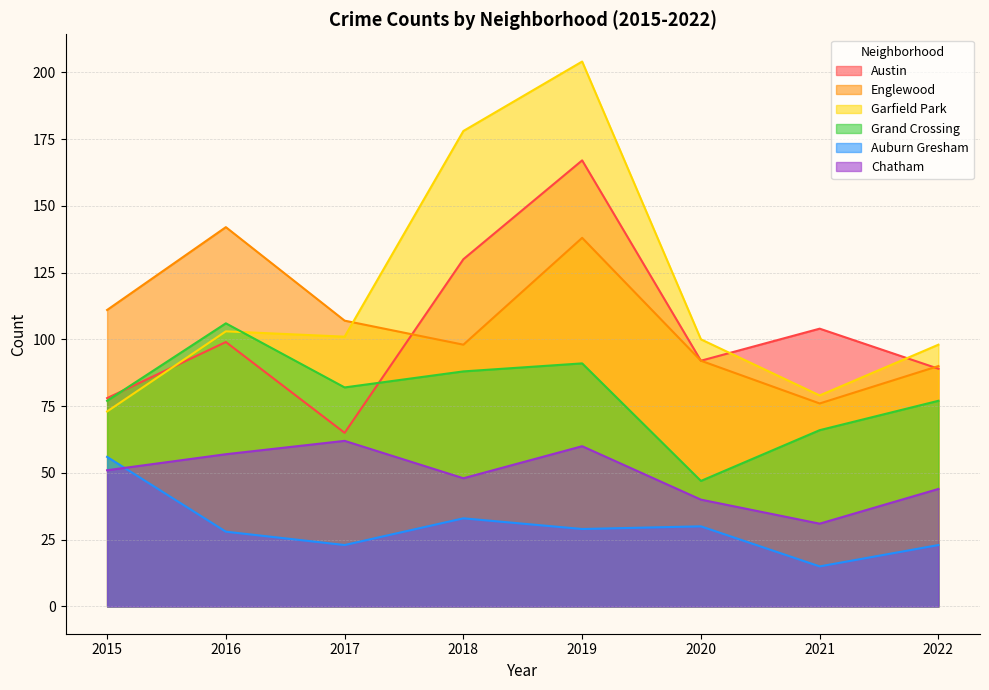

At 2022, list the series in order from largest to smallest.

Garfield Park, Englewood, Austin, Grand Crossing, Chatham, Auburn Gresham